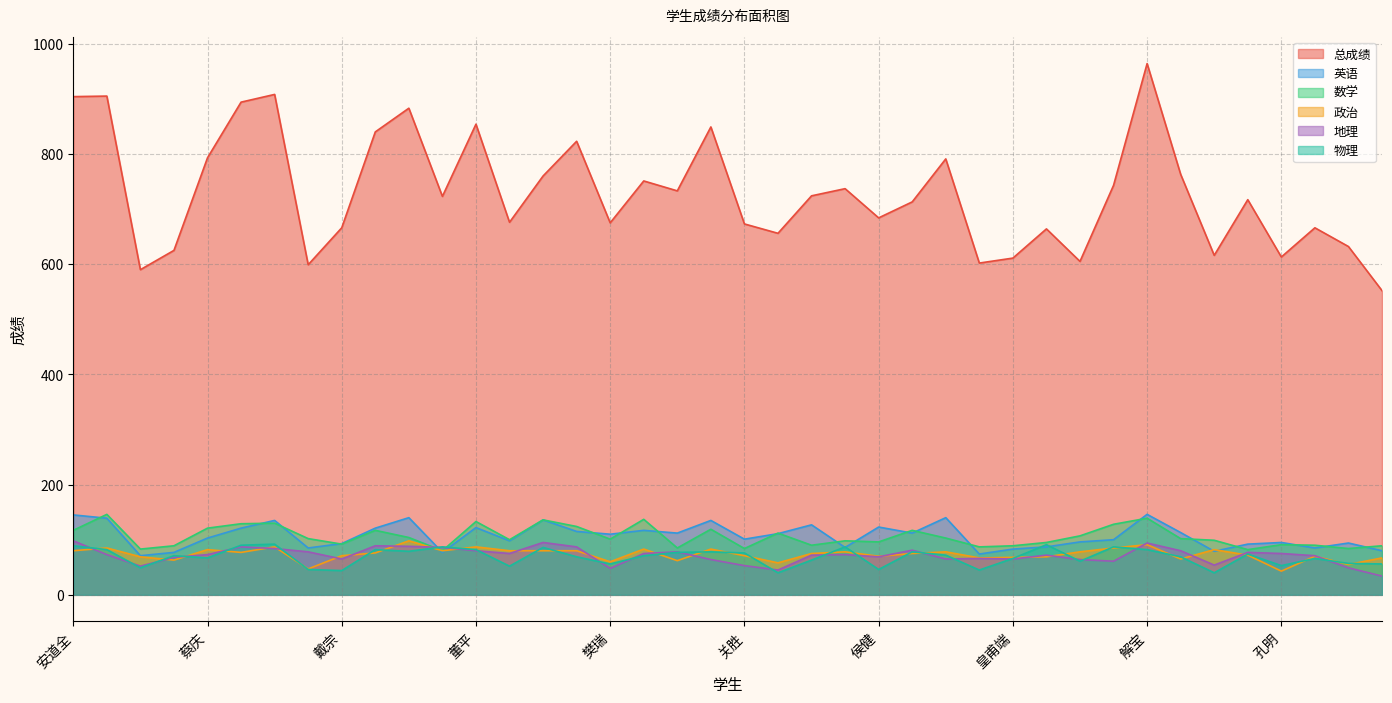

What is the difference between the highest and lowest values at 鲍旭?

541